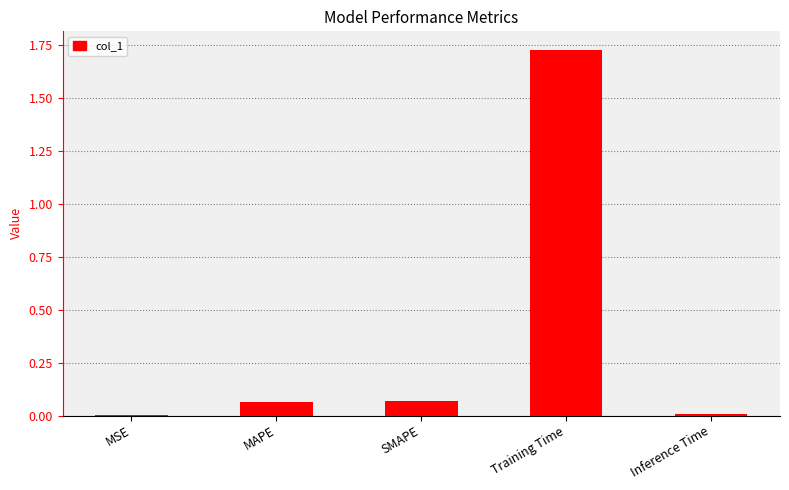

The chart shows a value of 0.0 at Inference Time. True or false?

True